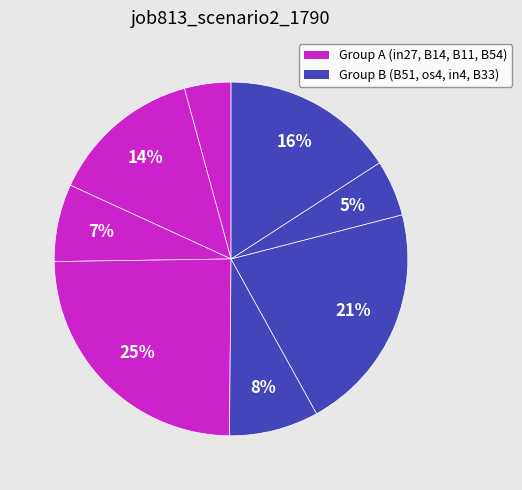

Which category has the smallest portion of the pie?

in27